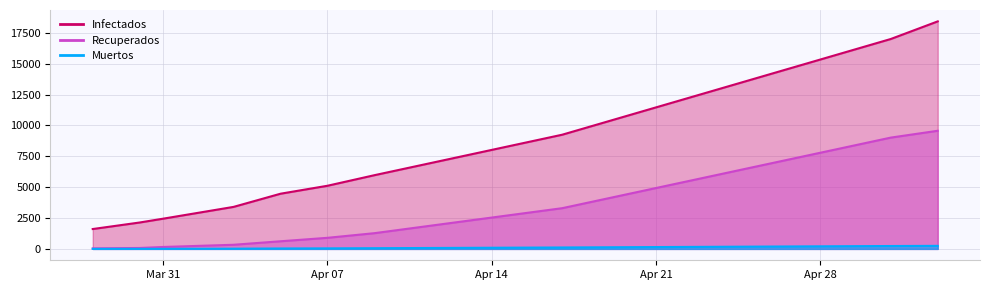

Which series changed the most between 2020-03-30 and 2020-04-09?

Infectados